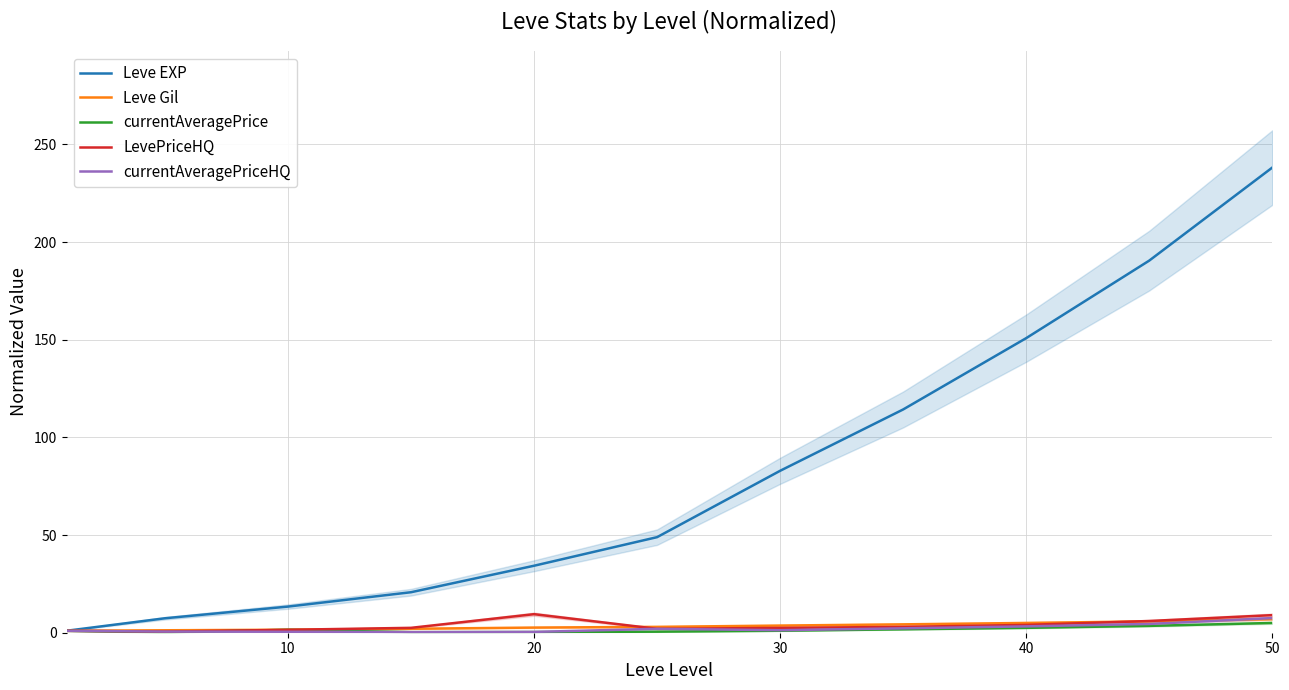

What is the highest value of the currentAveragePriceHQ series?

7.5